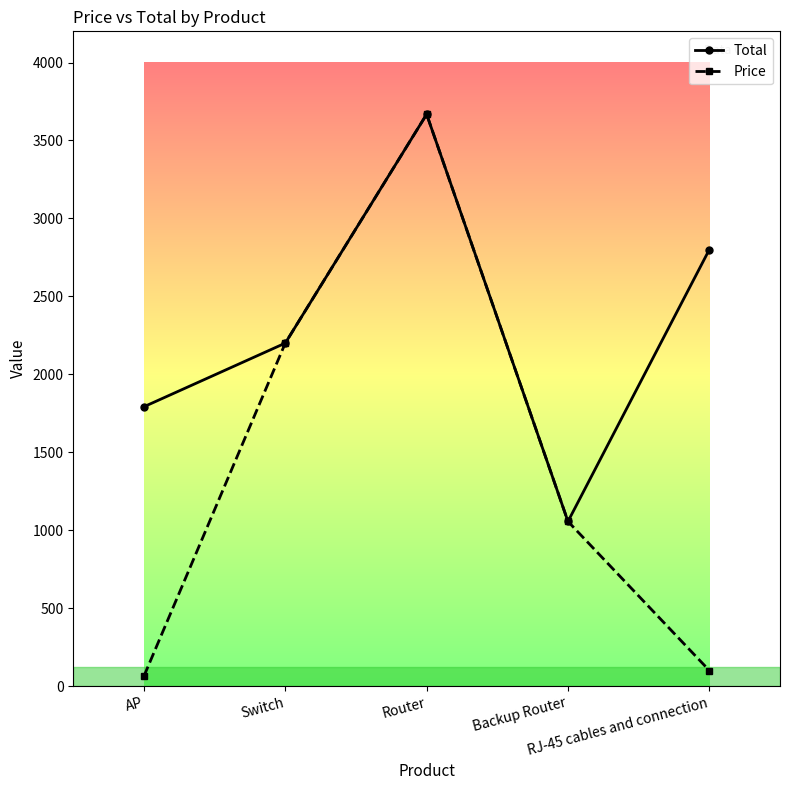

What are all the series names shown in the legend?

Total, Price